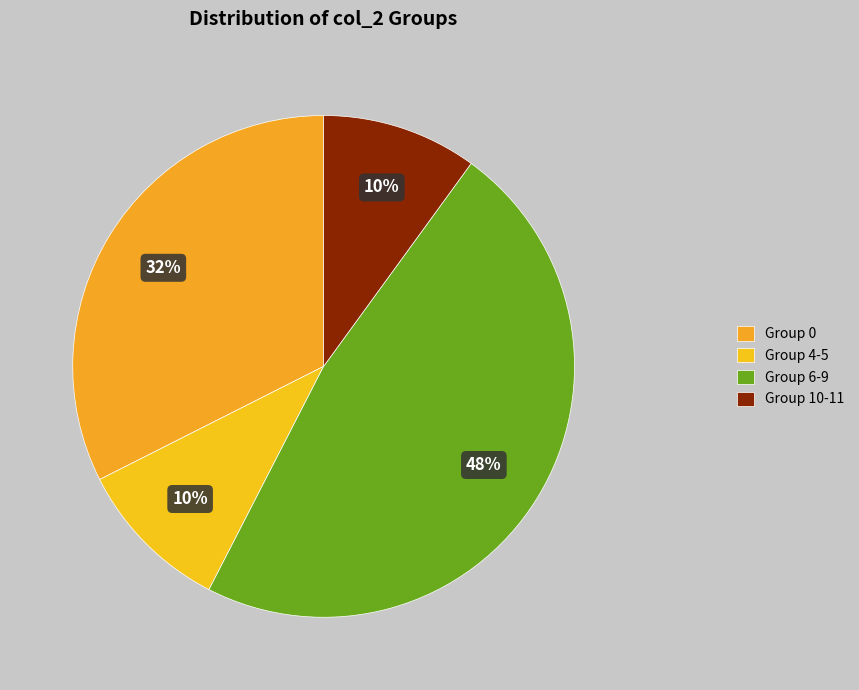

How many slices are in this pie chart?

4